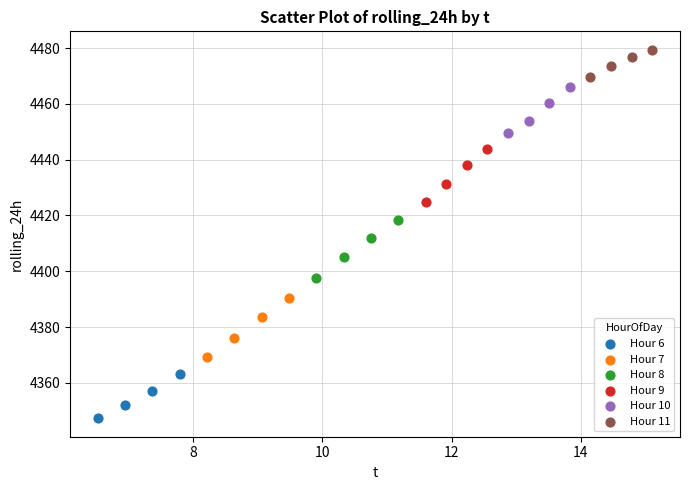

Which series has the widest spread of Y values?

Hour 7